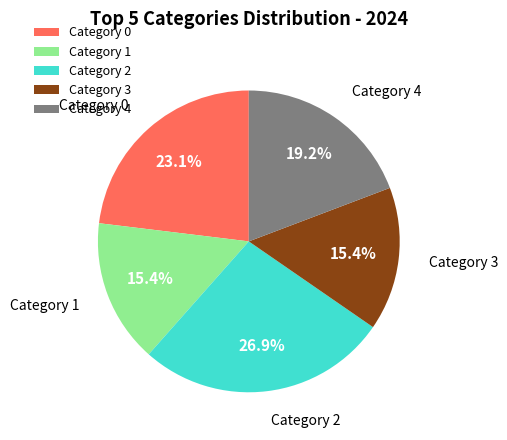

Combined, do Category 3 and Category 4 account for over 50%?

No